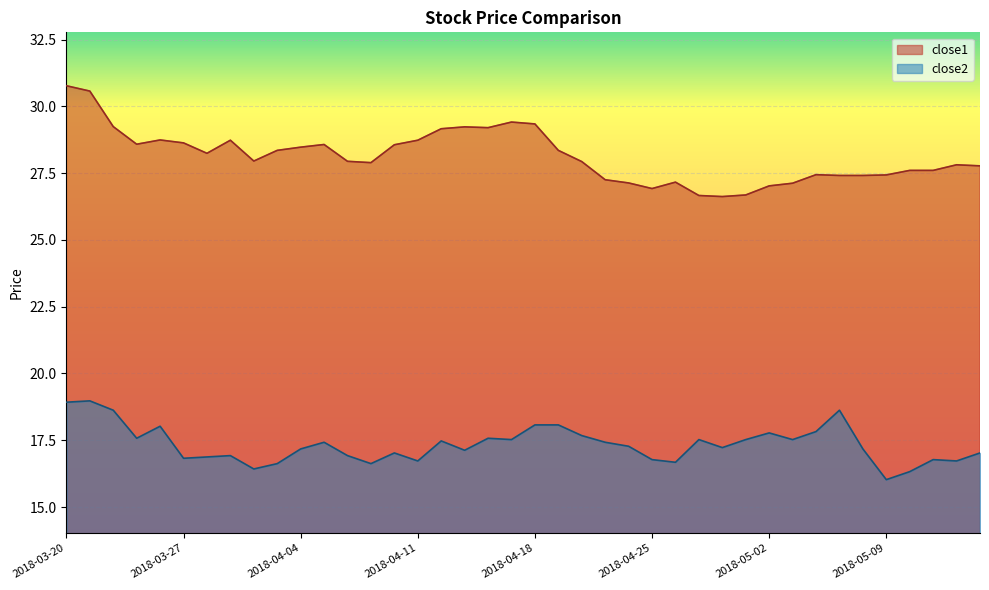

True or false: close1 and close2 intersect in this chart.

False